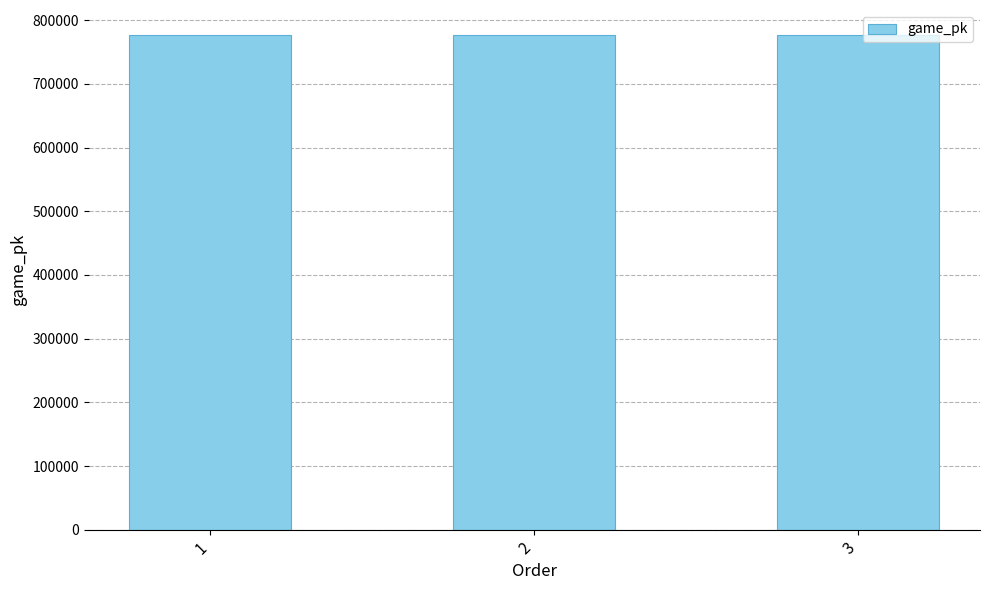

What is the difference between the maximum and minimum values?

21